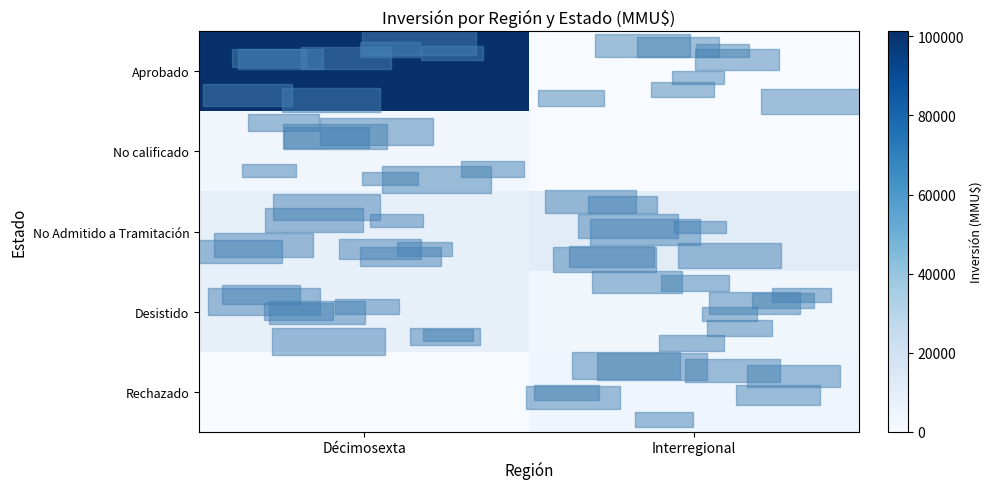

Which has a higher value, Décimosexta or Interregional?

Décimosexta